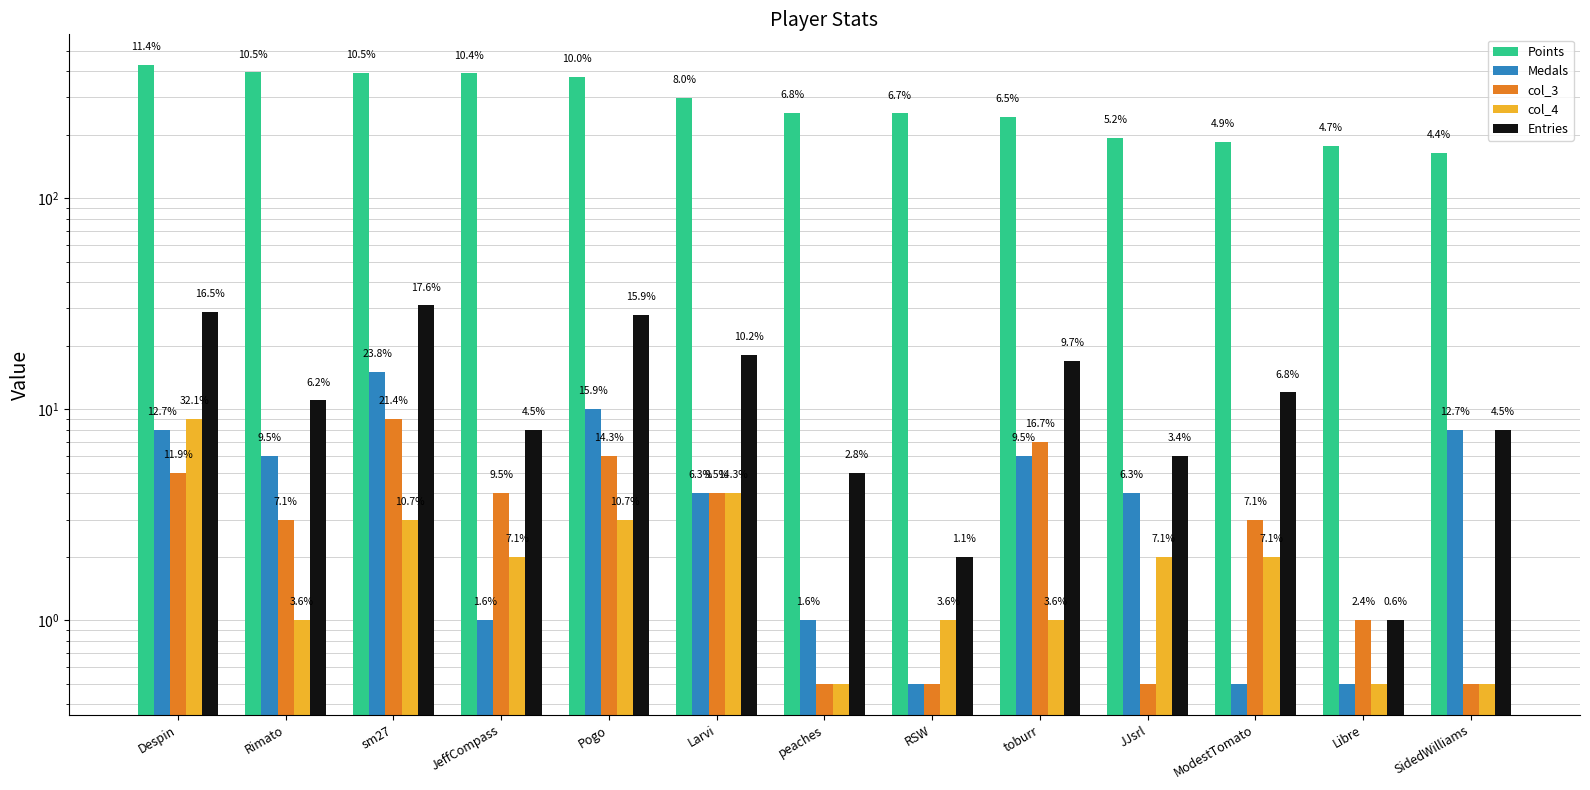

How many data points in Entries are above 11?

6